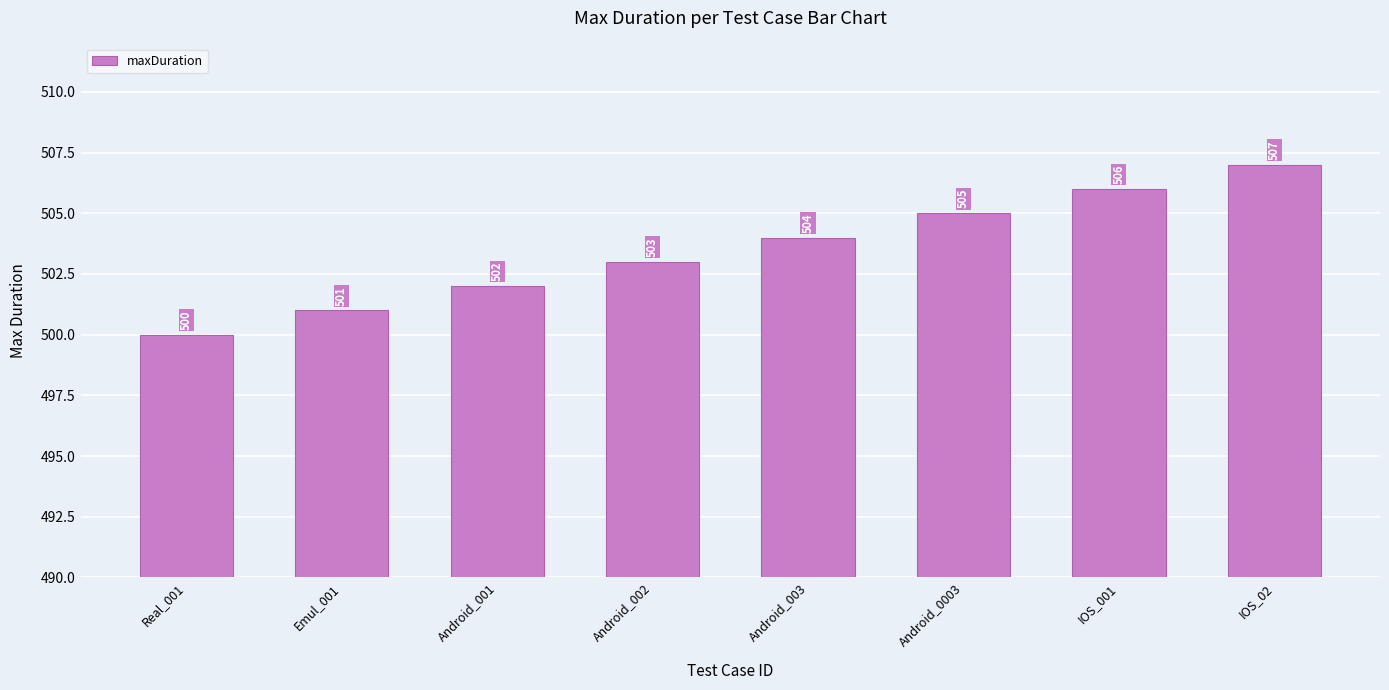

How many data points does each series have?

8